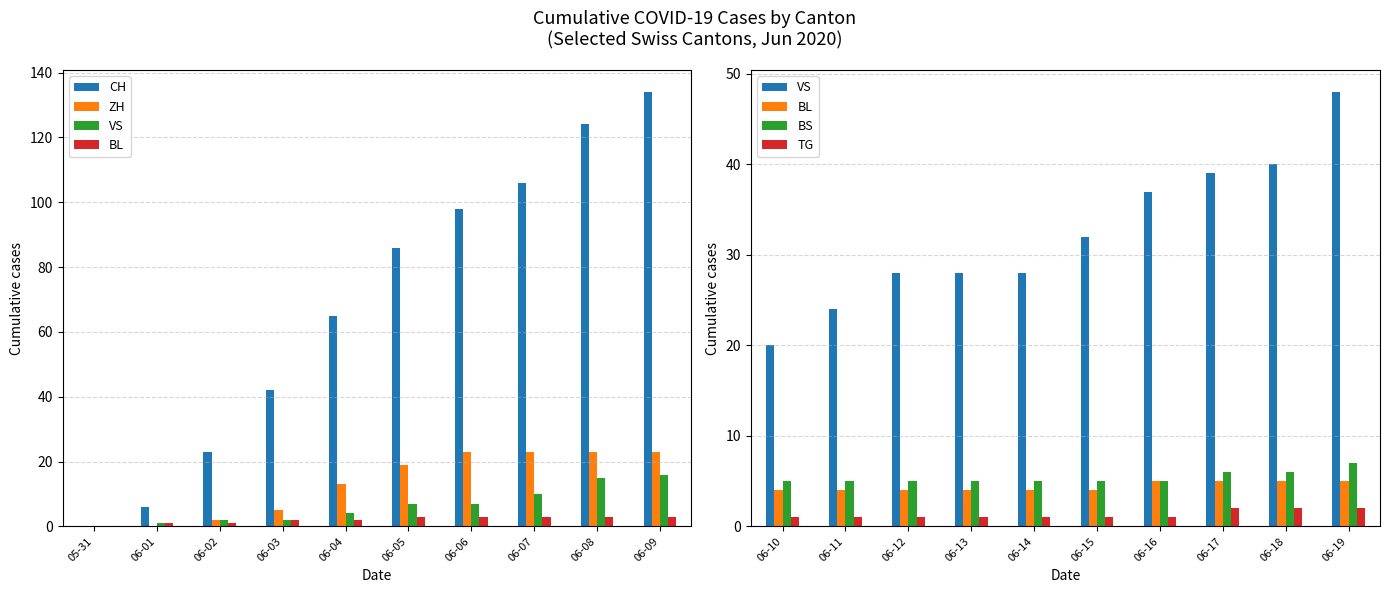

What is the label of the 2nd bar from the left?

06-01